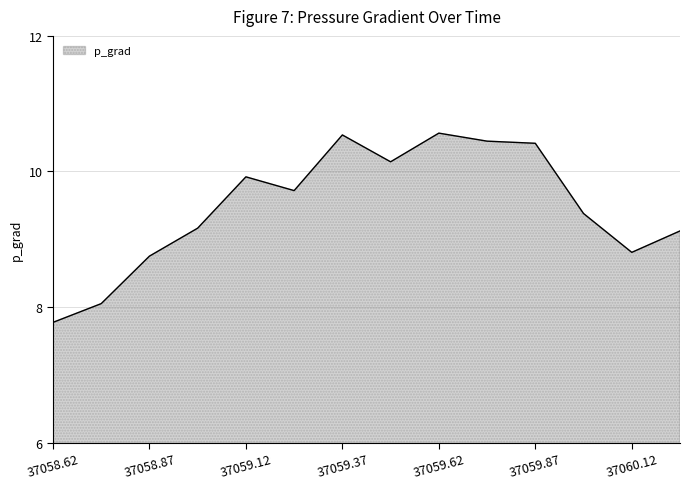

What is the greatest value displayed?

10.6